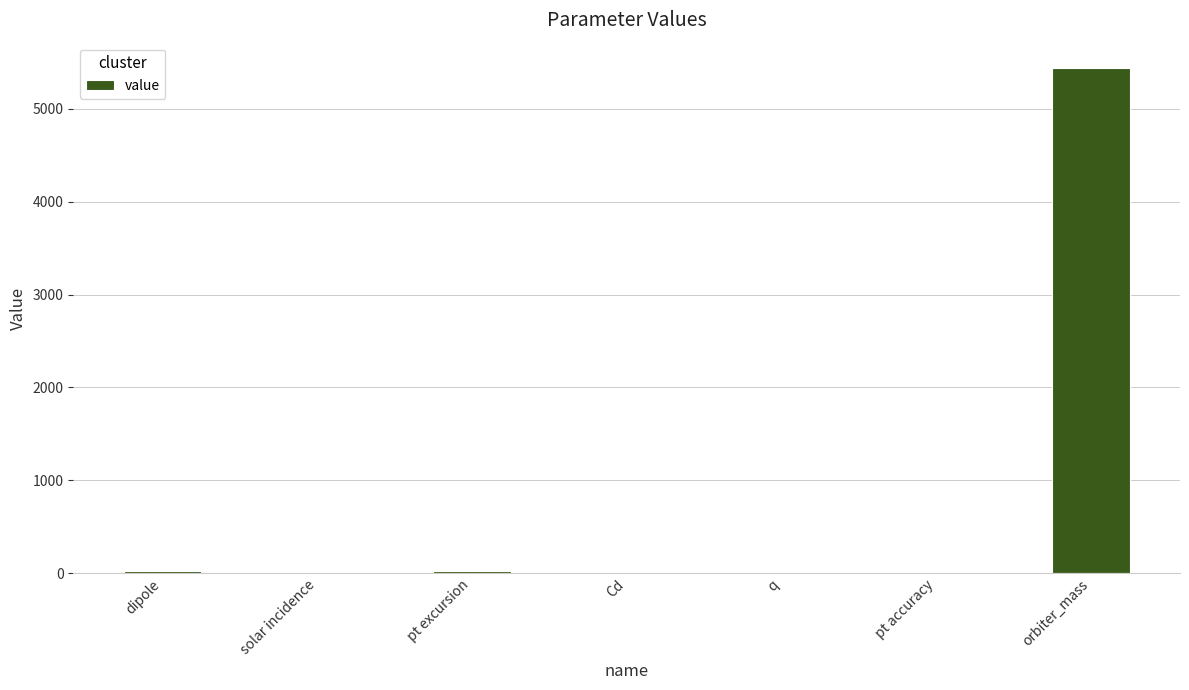

Are the bars horizontal?

No